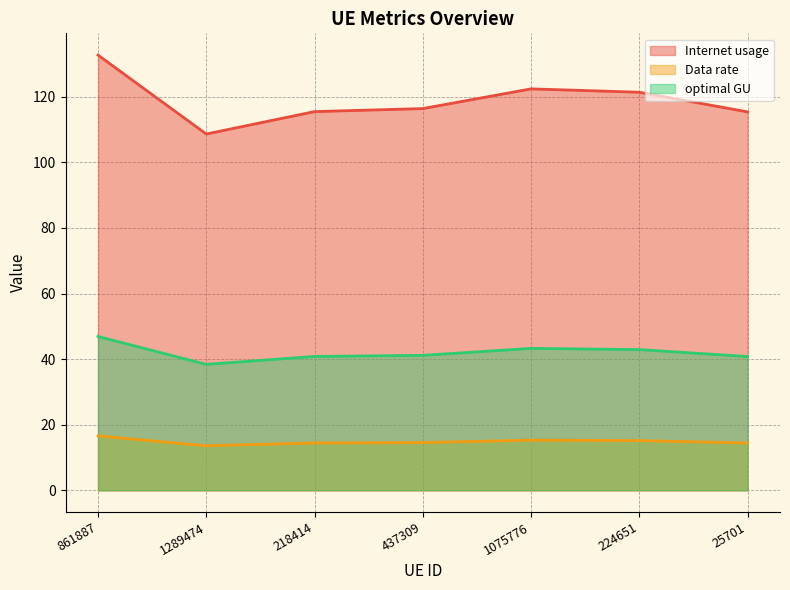

What is the lowest value of the Data rate series?

13.6